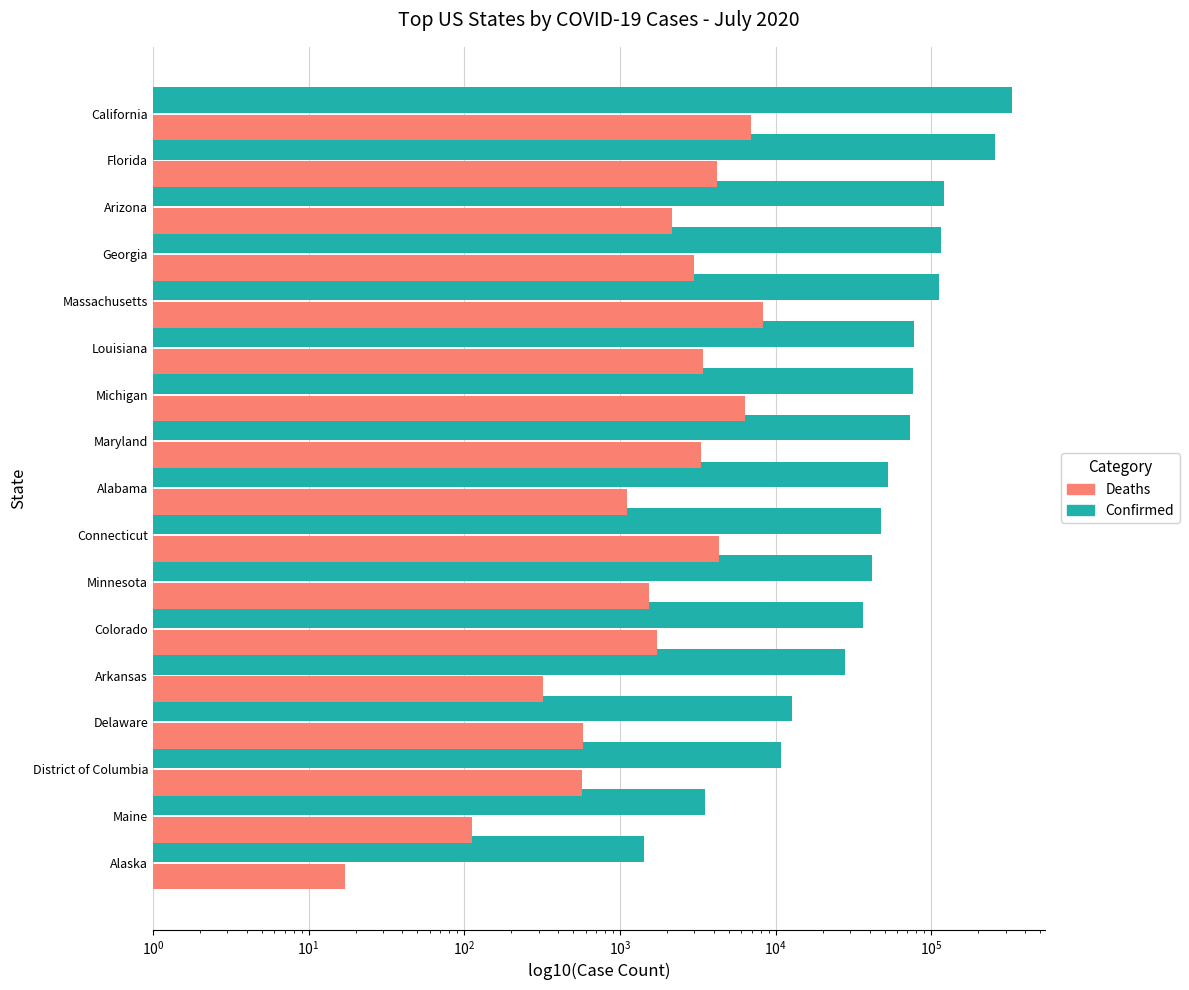

Reading right to left, what are all the values shown in this chart?

Confirmed: 327845	254511	119930	114401	111398	76803	76370	72467	52802	47287	41571	36591	27864	12743	10801	3520	1421
Deaths: 6975	4197	2151	2996	8310	3403	6313	3310	1114	4348	1537	1725	319	576	568	112	17